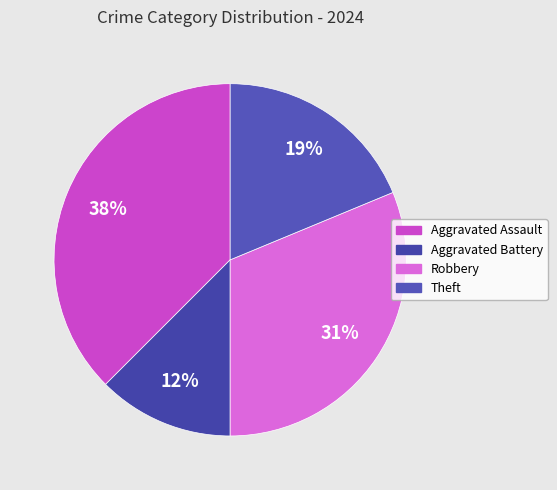

How many segments does this pie chart have?

4